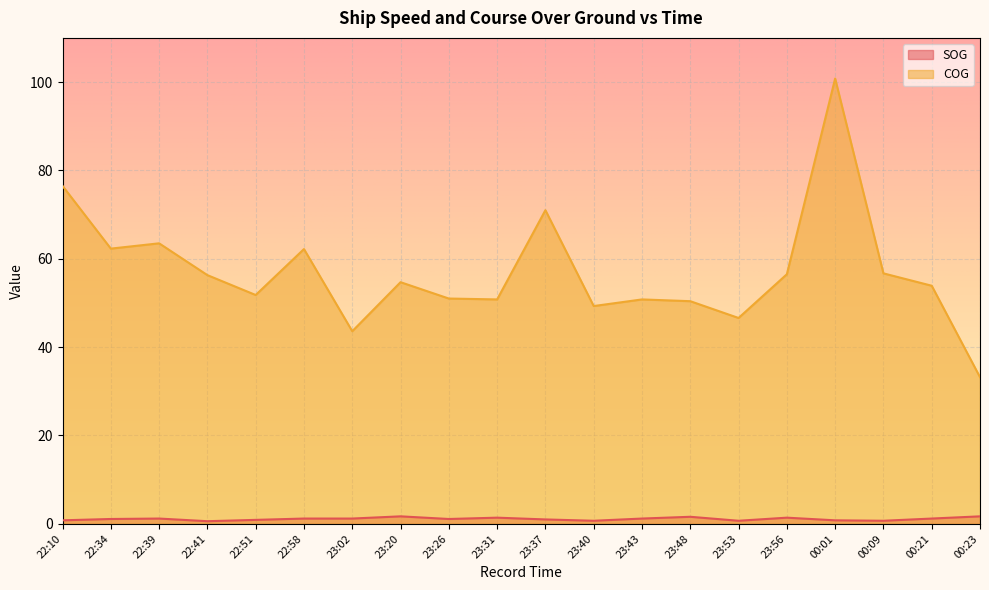

What is the label of the 2nd point from the left?

22:34